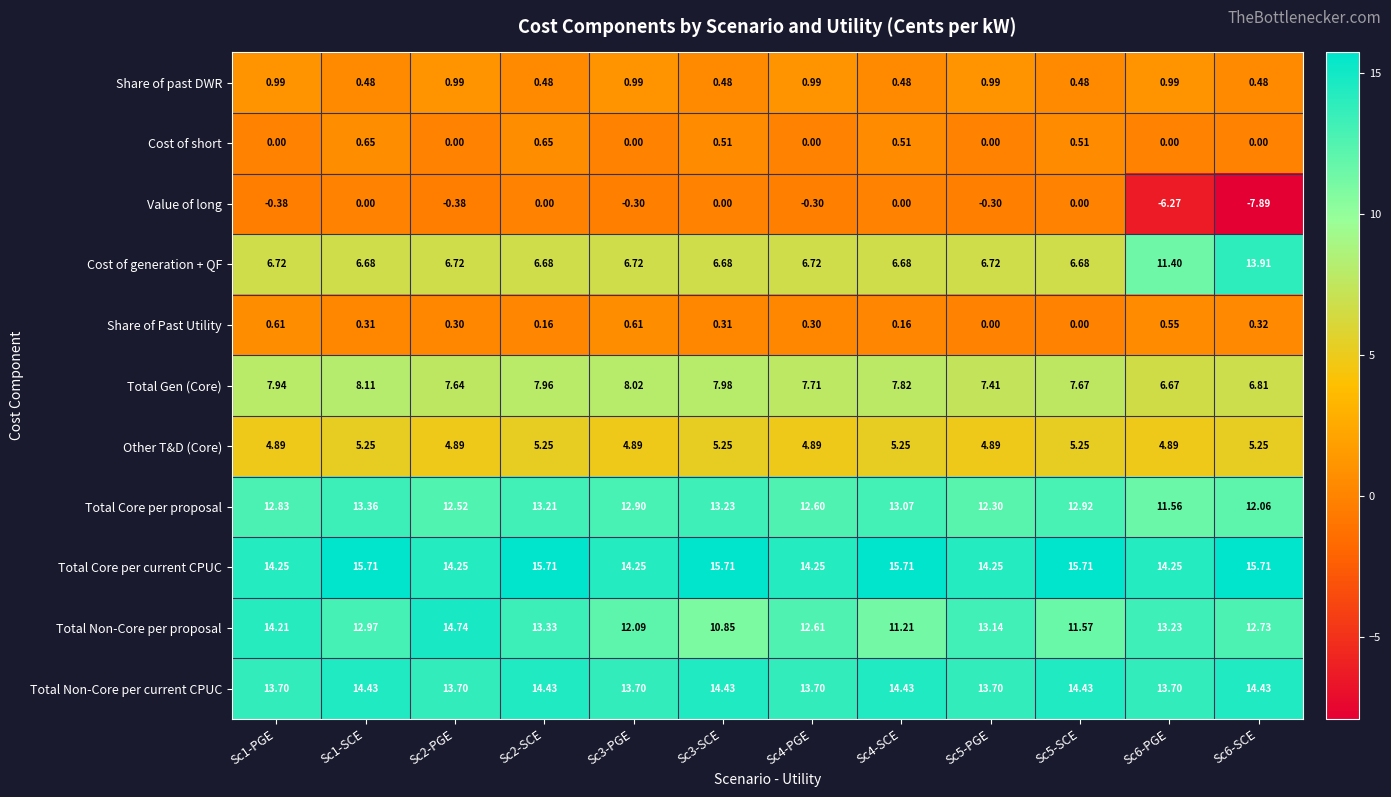

Count the number of categories in the chart.

12